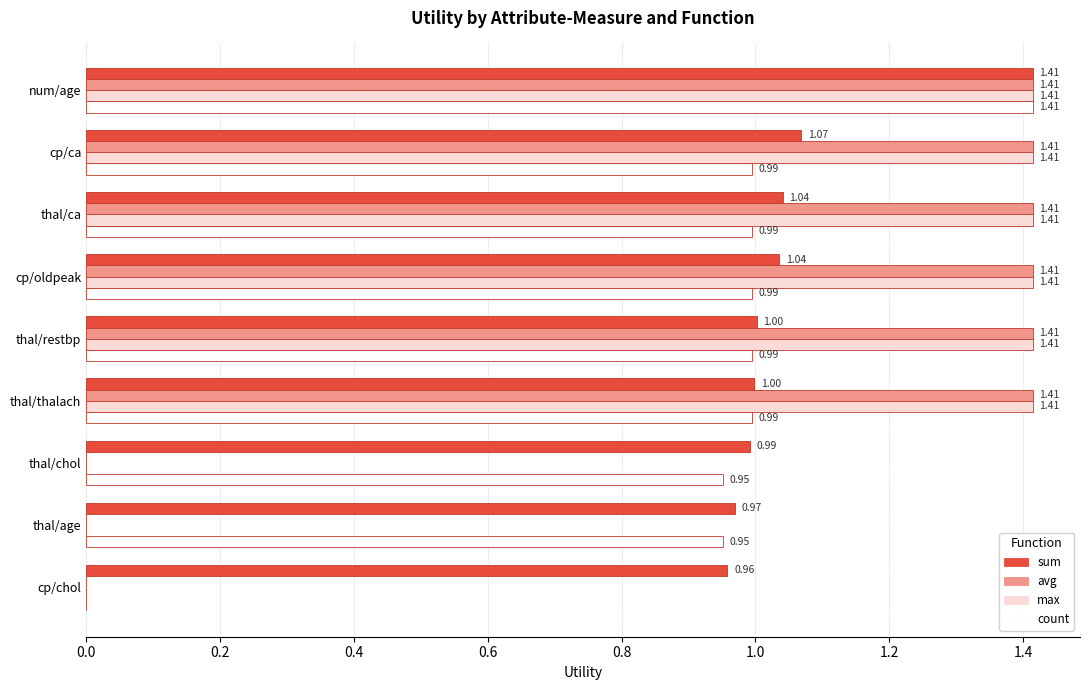

At which label does sum reach its peak?

num/age